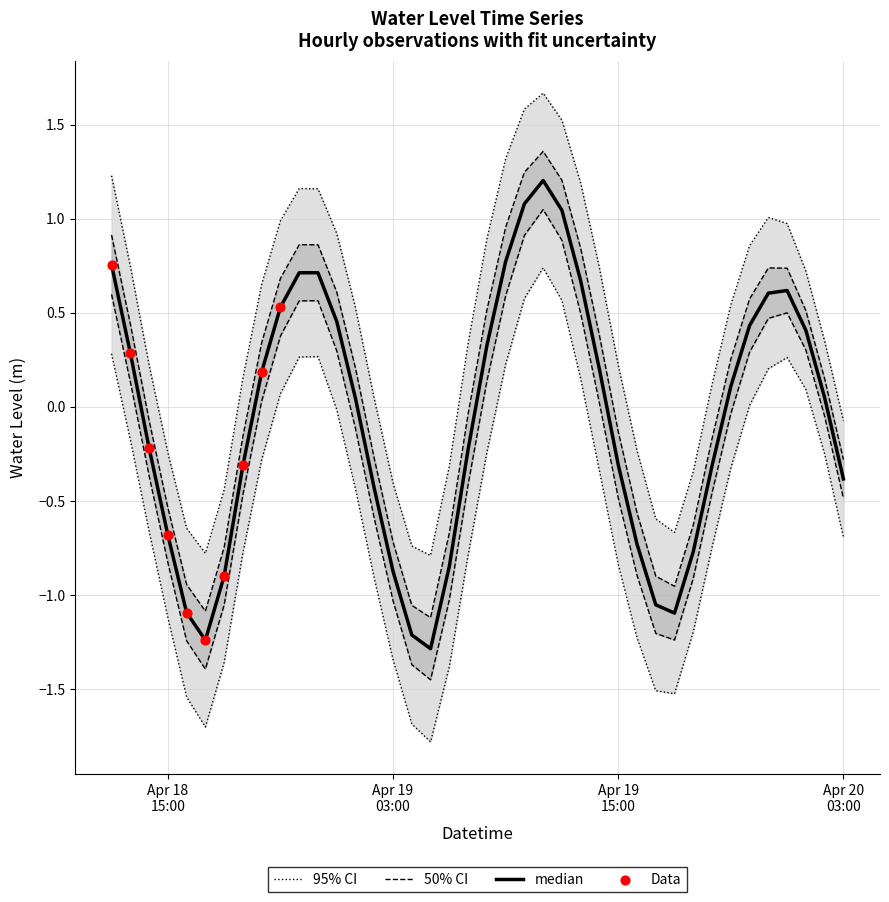

Which has a higher value, 2025-04-18 19:00:00 or 2025-04-18 12:00:00?

2025-04-18 12:00:00